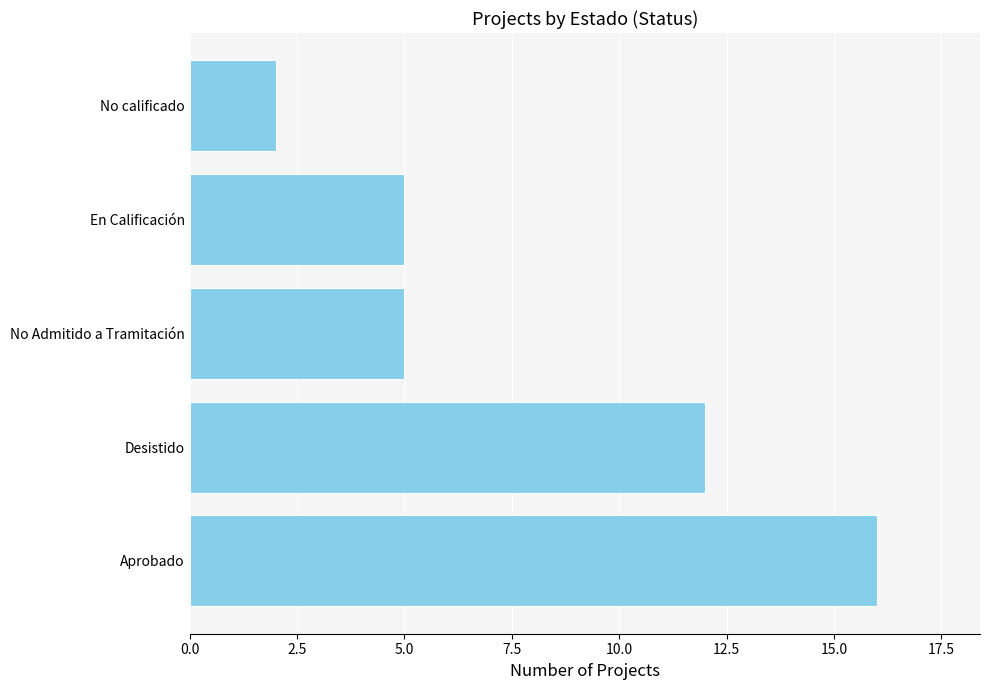

Is it true that the value at No calificado is 3?

False